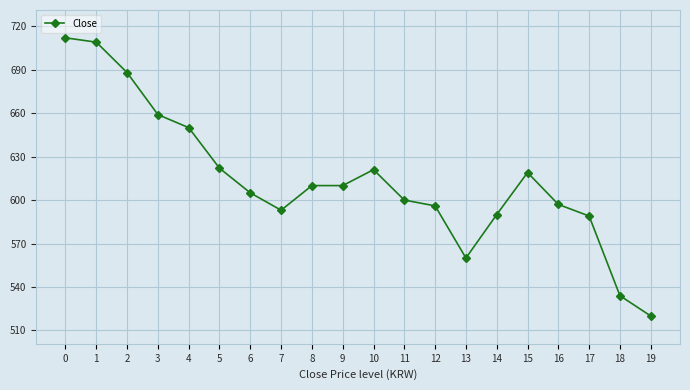

The value at 3 is 201. True or false?

False